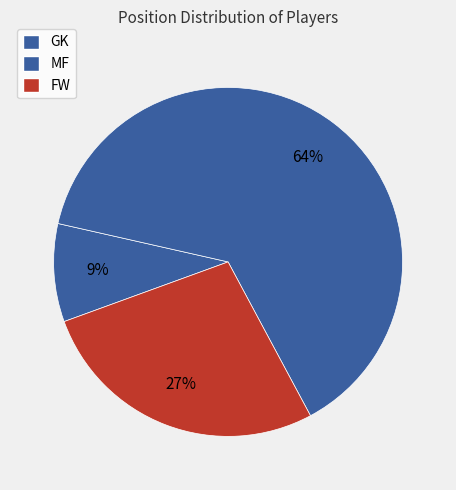

What percentage do MF and GK together represent?

72.7%